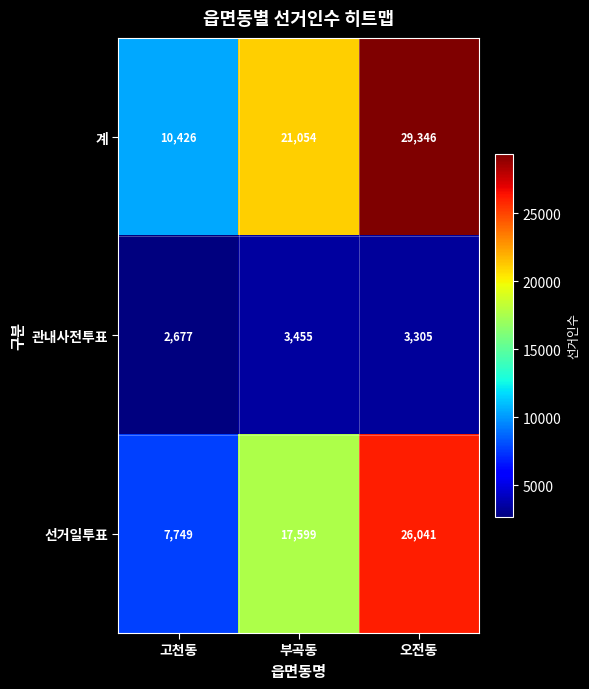

Reading left to right, extract all data points from this chart.

계: 10426	21054	29346
관내사전투표: 2677	3455	3305
선거일투표: 7749	17599	26041